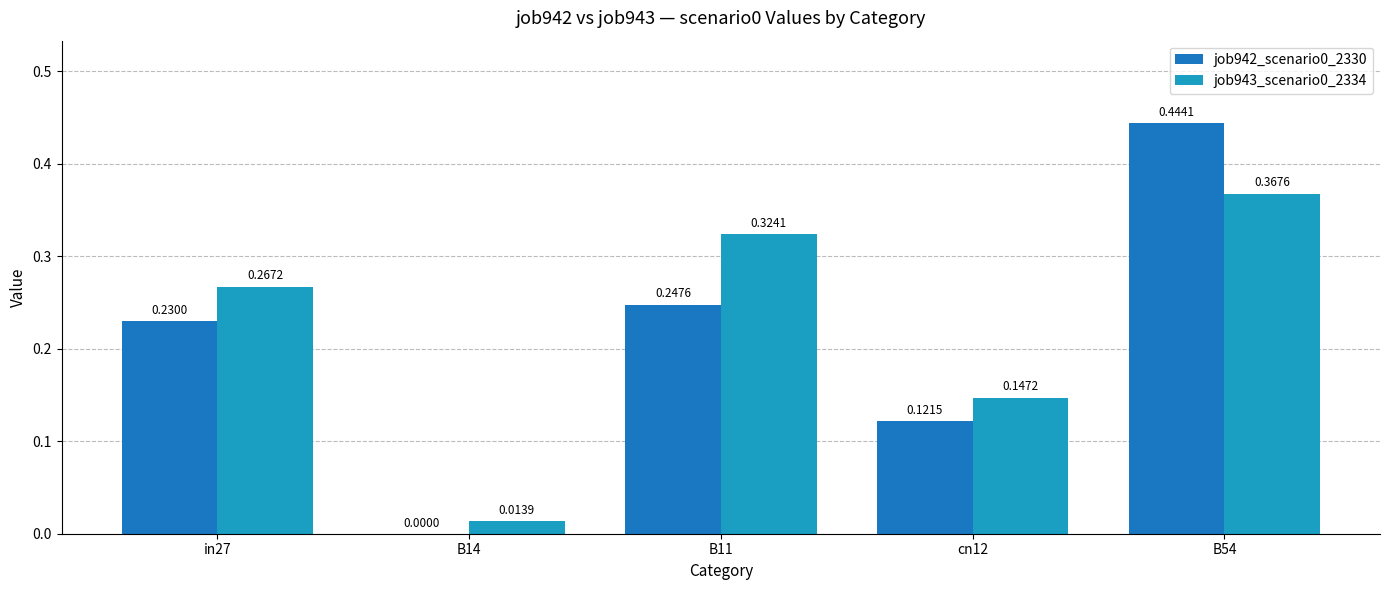

Which has a higher value, in27 or B14?

in27